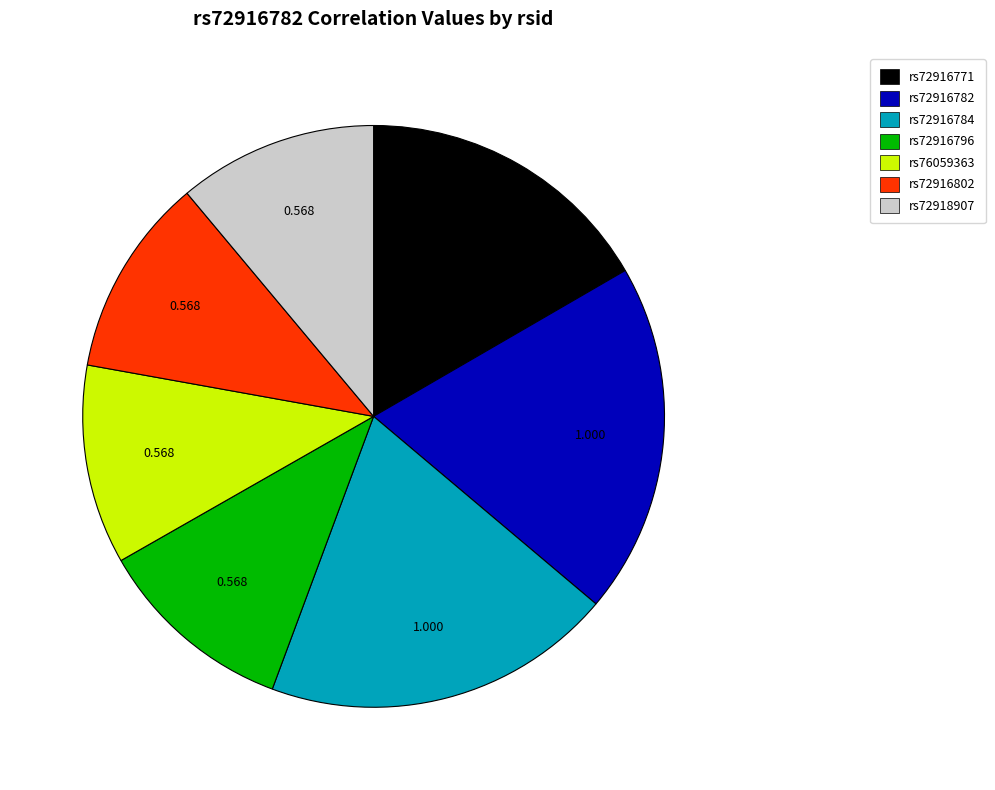

Is there any slice that represents more than half of the pie?

No